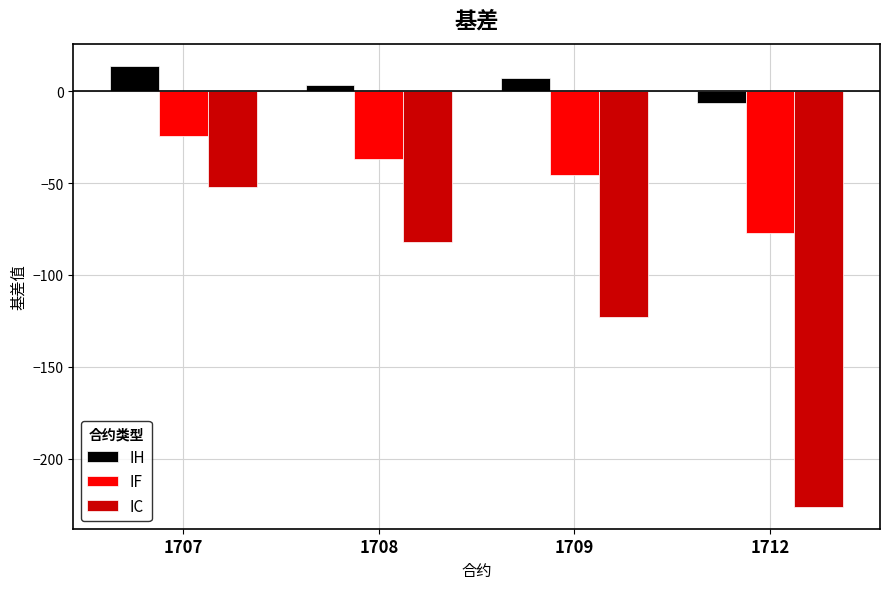

Reading right to left, extract all data points from this chart.

IH: 1712=-6.3	1709=7.3	1708=3.3	1707=13.9
IF: 1712=-76.9	1709=-45.3	1708=-36.7	1707=-24.3
IC: 1712=-226.2	1709=-122.8	1708=-82.0	1707=-52.2